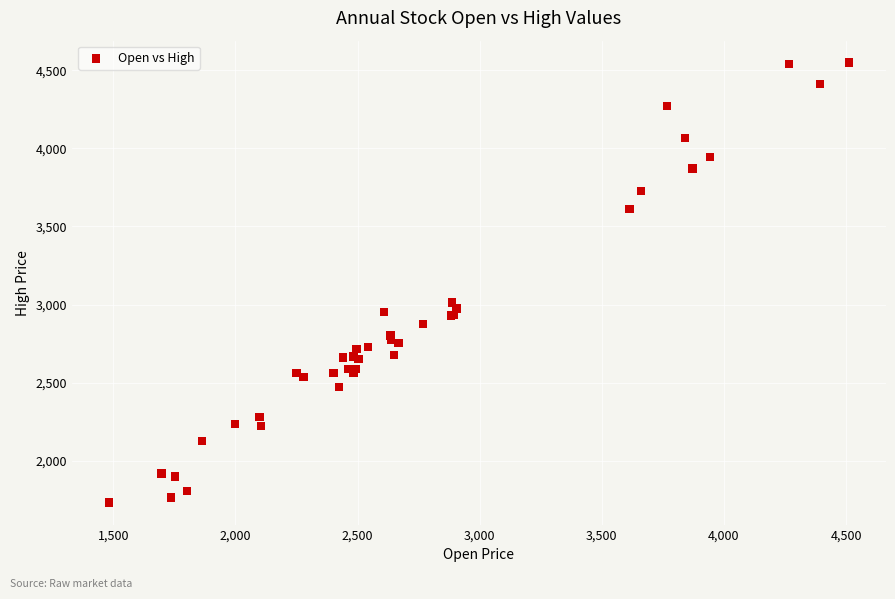

What Y value in the scatter plot is closest to 3140?

3012.8